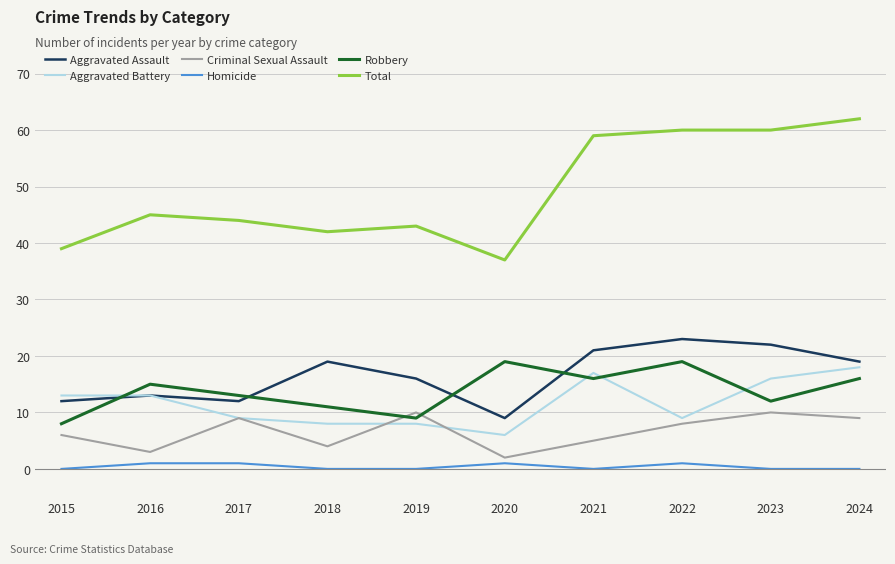

Between 2017 and 2024, which series saw the biggest shift?

Total